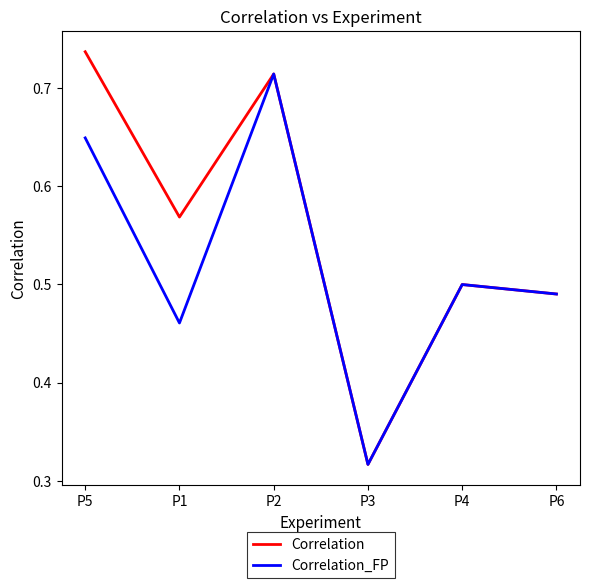

Which series has the largest range (max minus min)?

Correlation